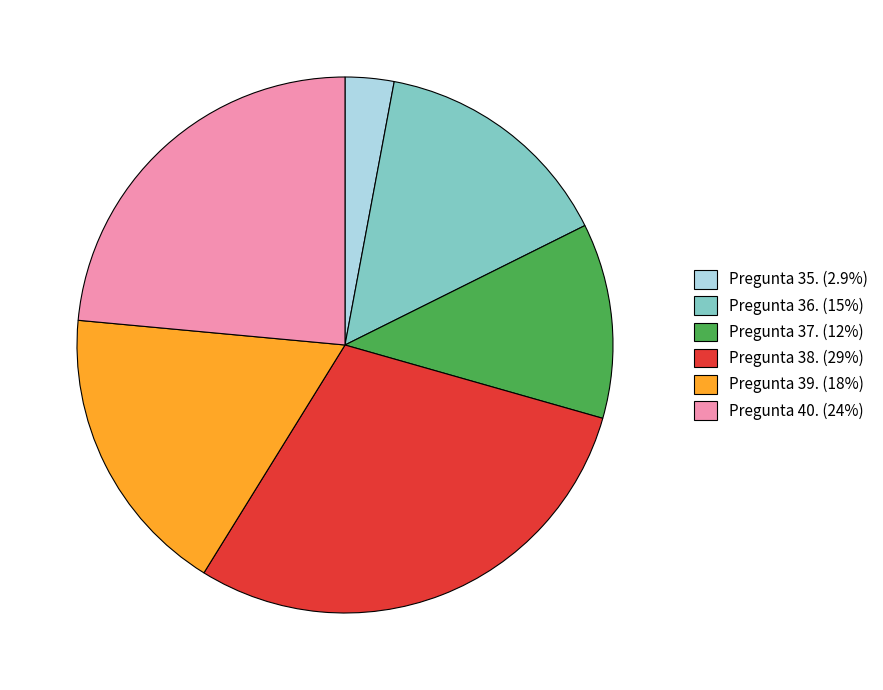

Combined, do Pregunta 40. (24%) and Pregunta 38. (29%) account for over 50%?

Yes